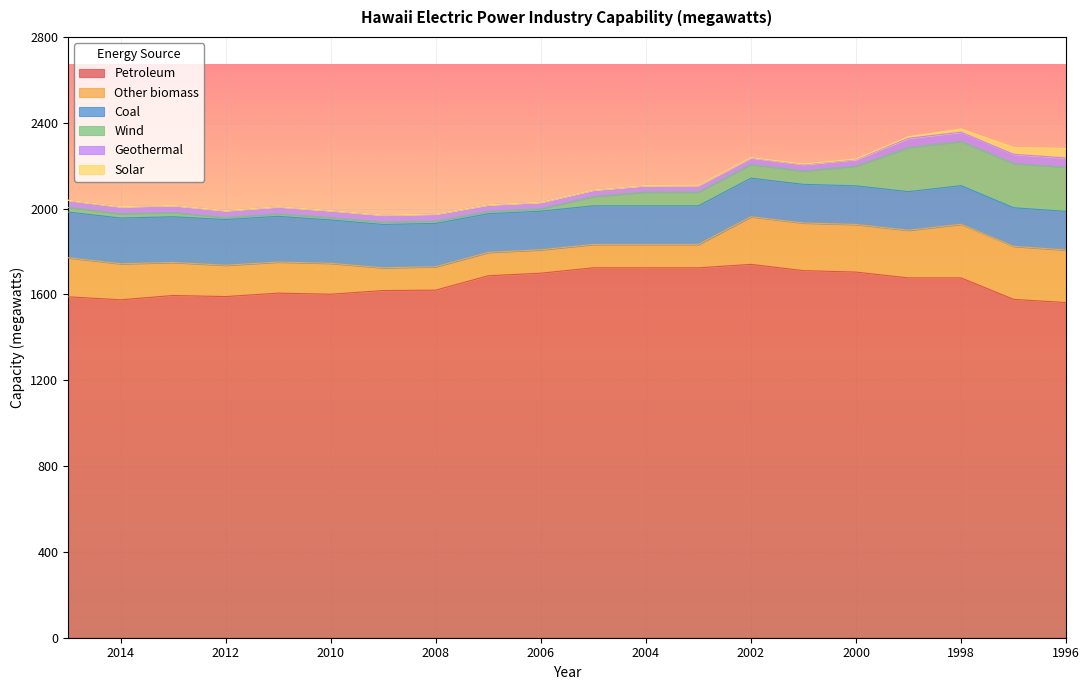

Between 2014 and 2011, which is larger?

2011